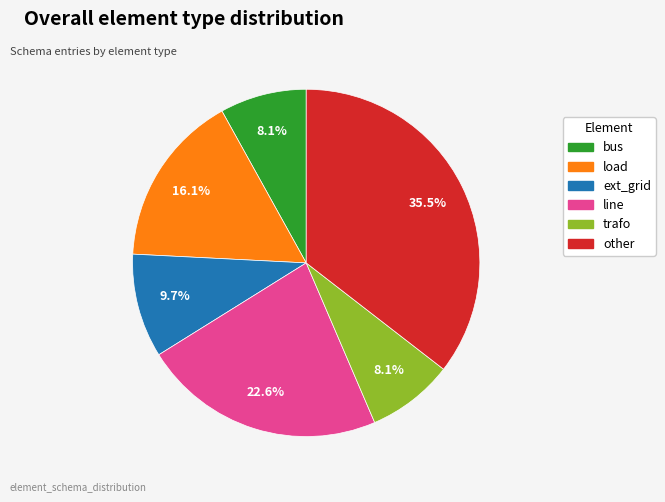

Which has a higher value, ext_grid or bus?

ext_grid